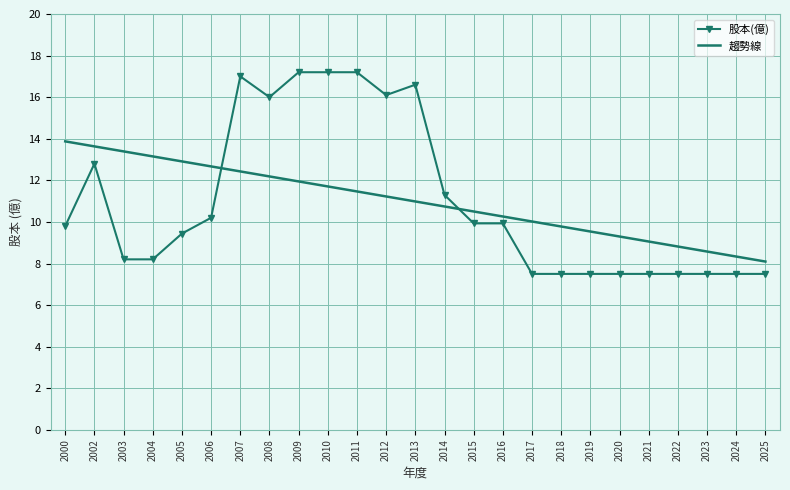

After their last crossing, which series has the higher values: 趨勢線 or 股本(億)?

趨勢線